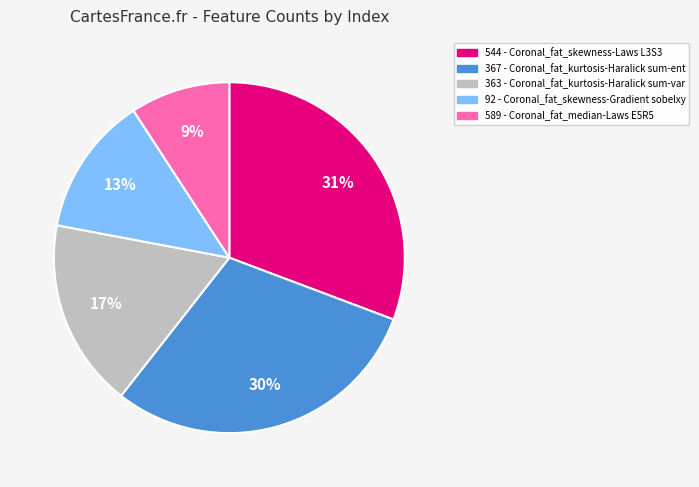

To the nearest percent, what portion does 92 represent?

13%